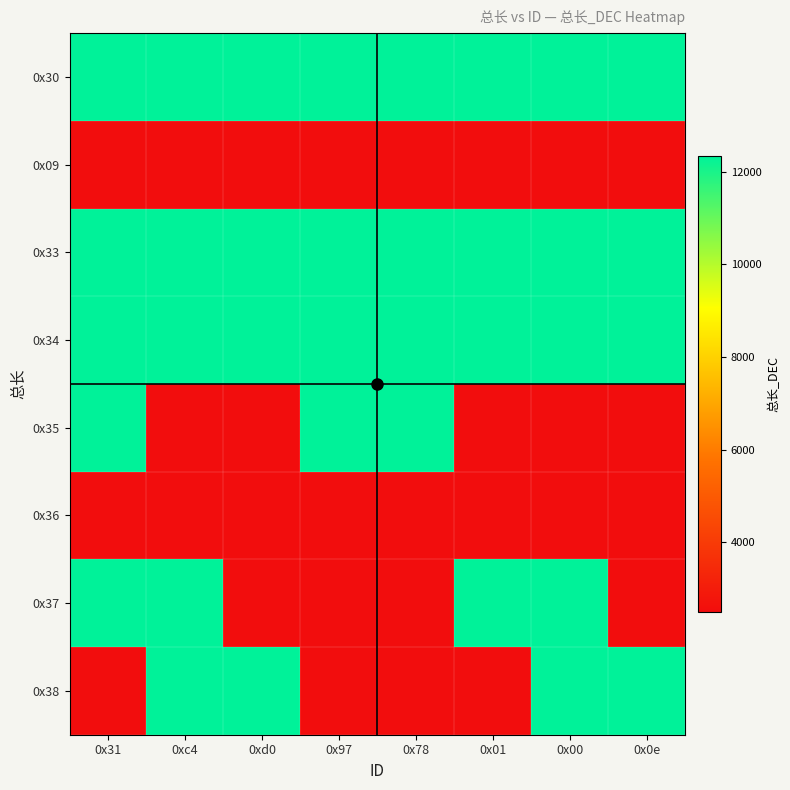

At which category does the chart reach its peak across all series?

0x31